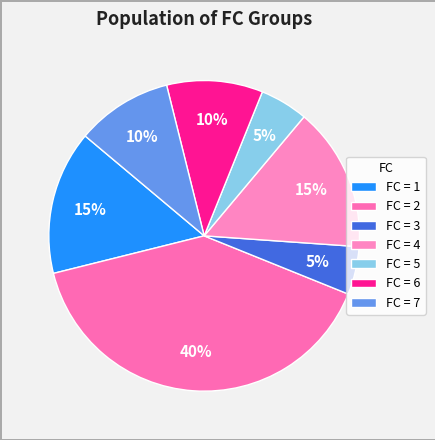

Which slice is the largest?

FC = 2